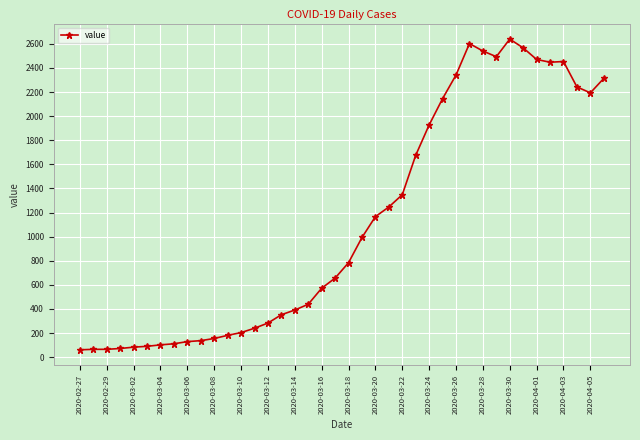

What is the value of the 17th point from the left?

391